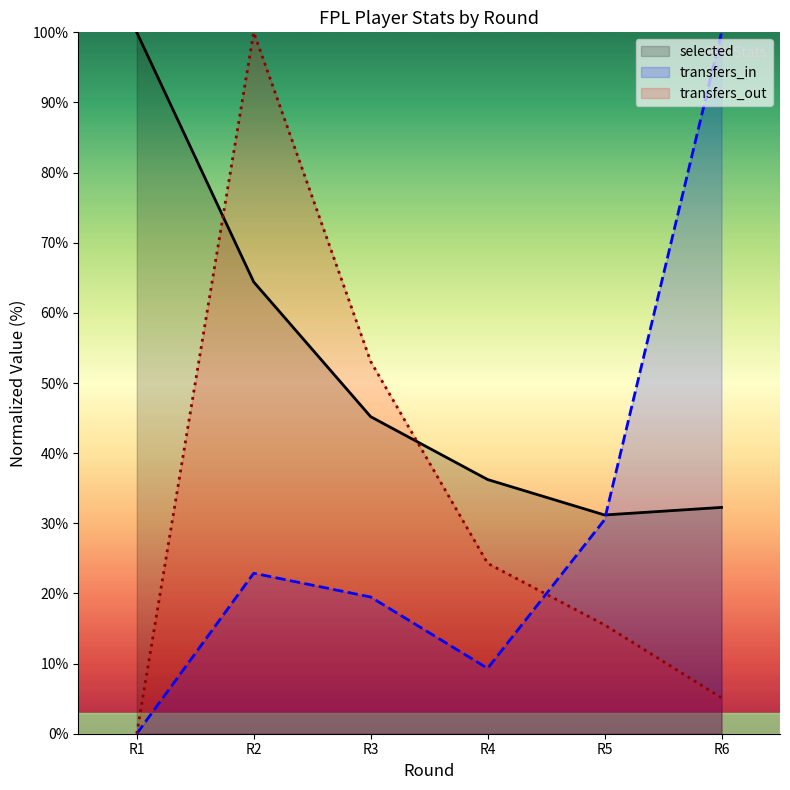

How many data points does each series have?

6